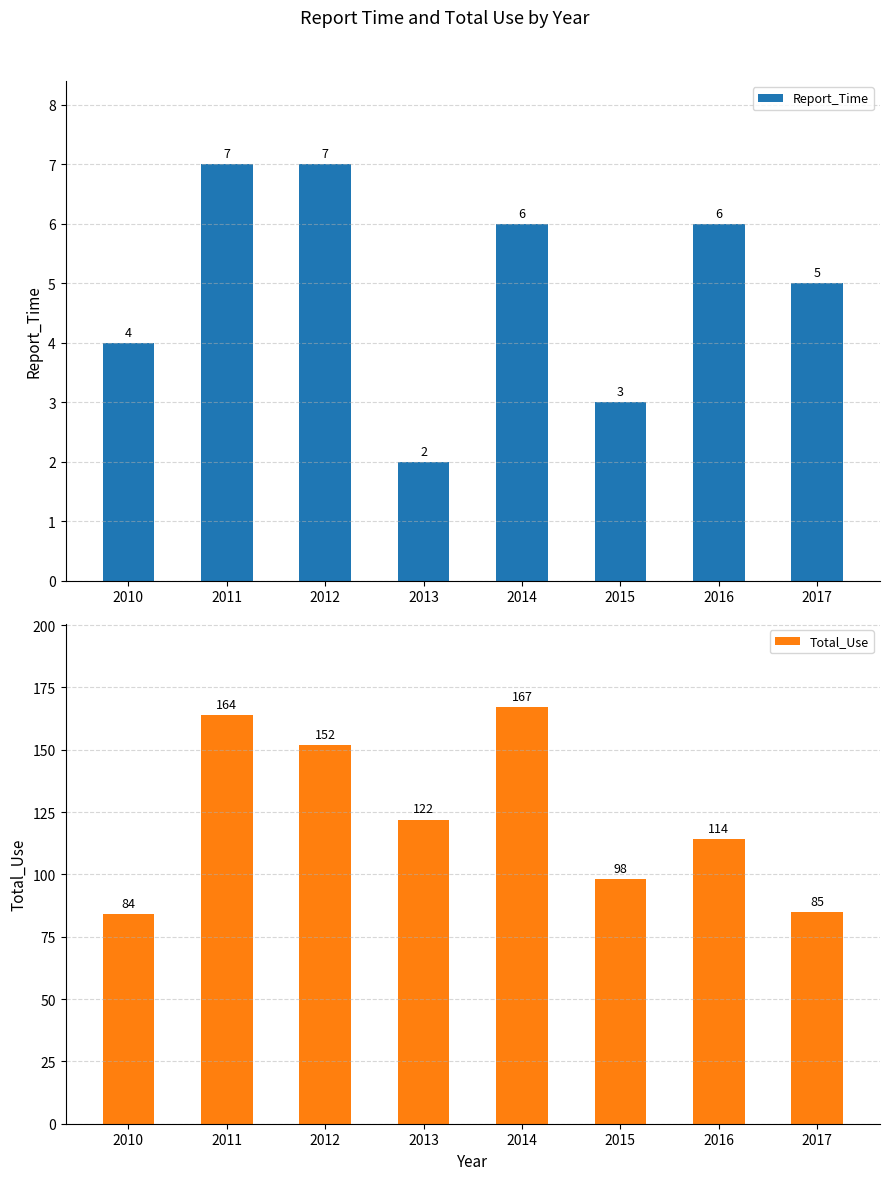

What is the maximum value shown in the chart?

167